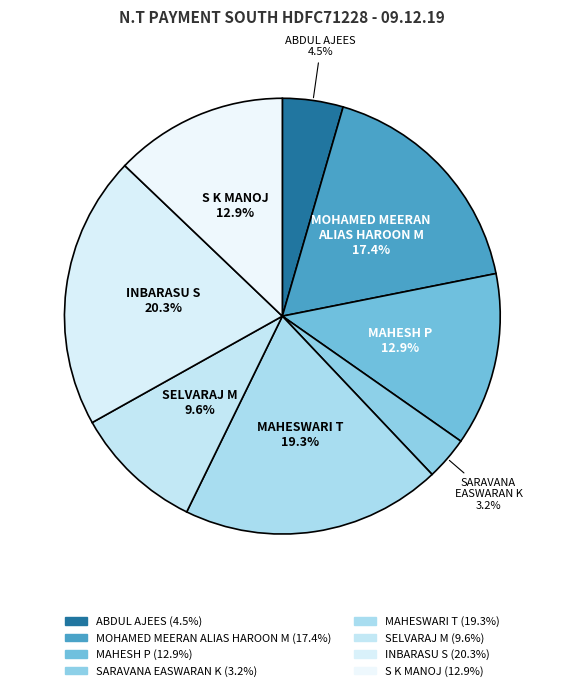

How many segments does this pie chart have?

8